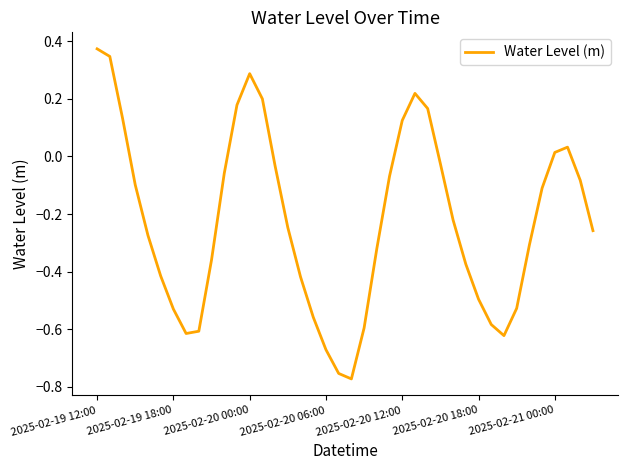

True or false: the data has more than 0 interior local peaks.

True